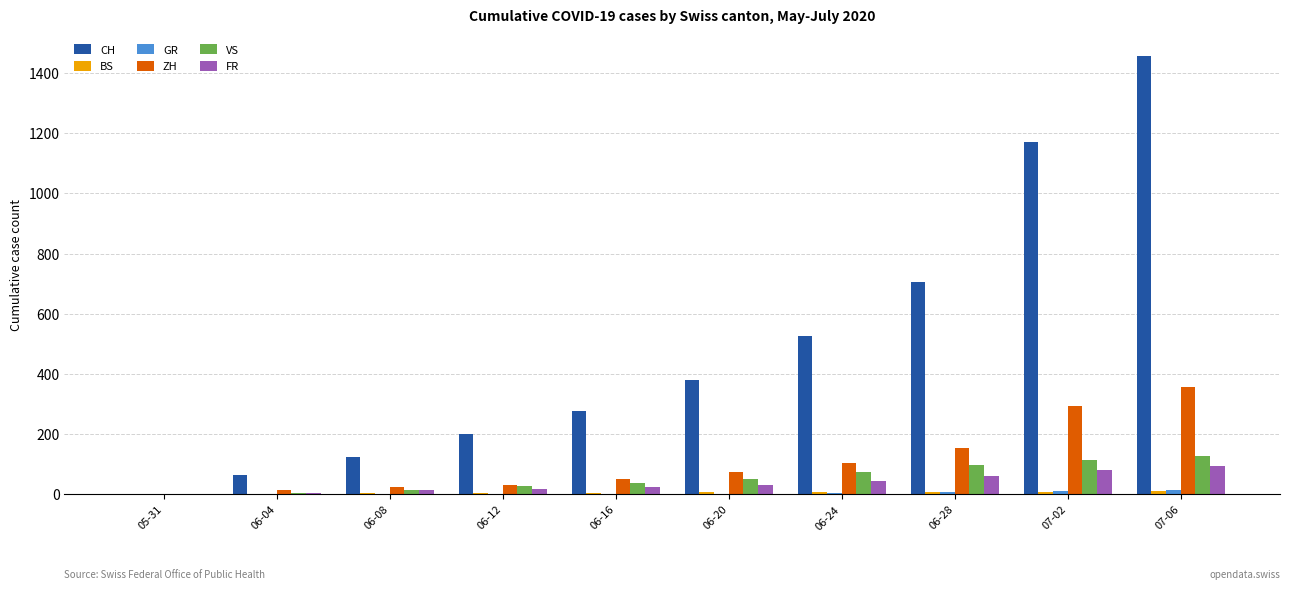

Are the bars grouped side by side (vs. stacked)?

Yes